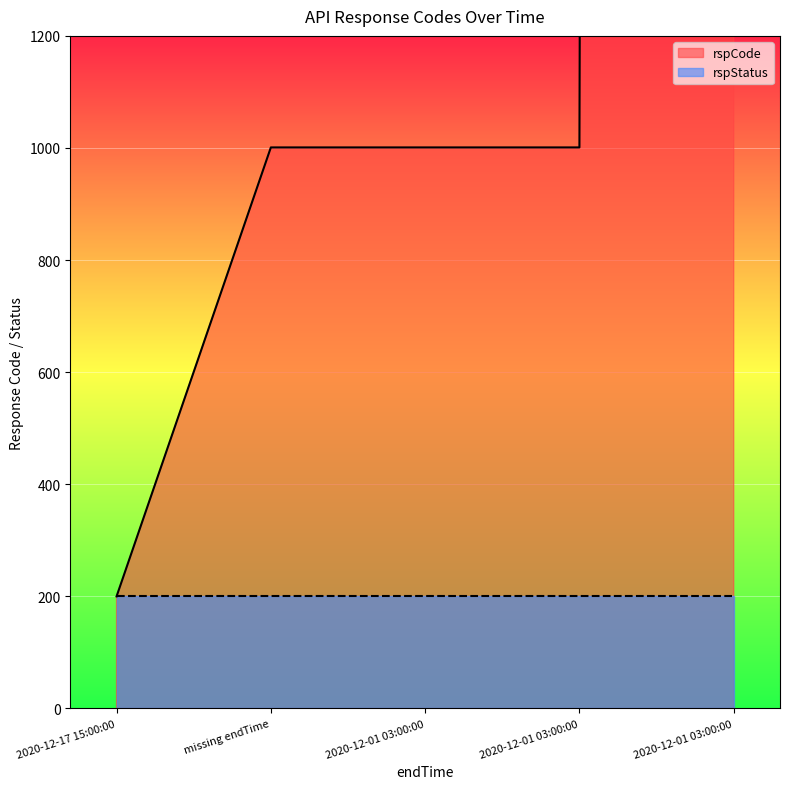

Reading right to left, extract all data points from this chart.

102101	1001	1001	1001	200